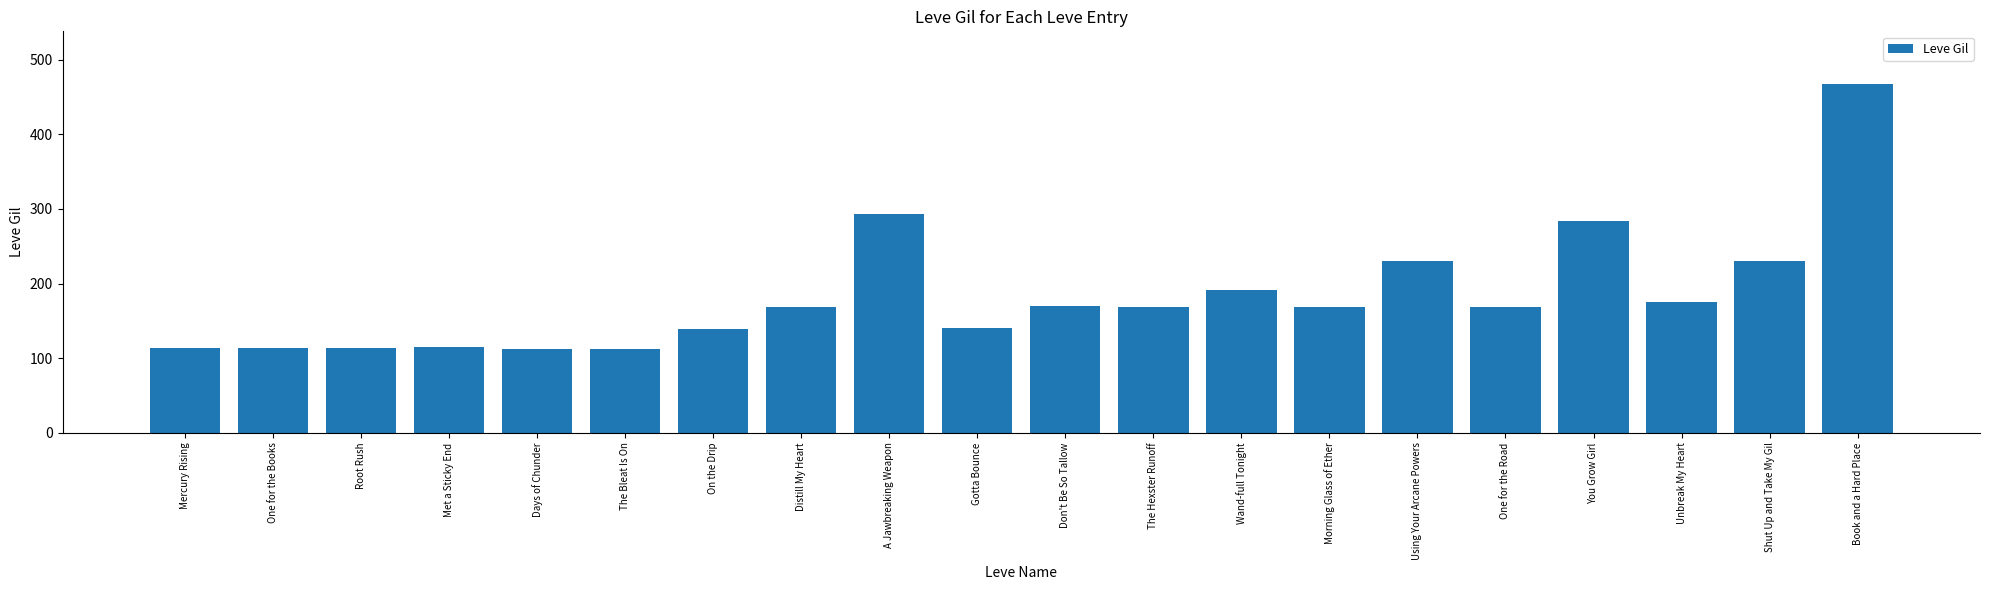

How many data points does each series have?

20